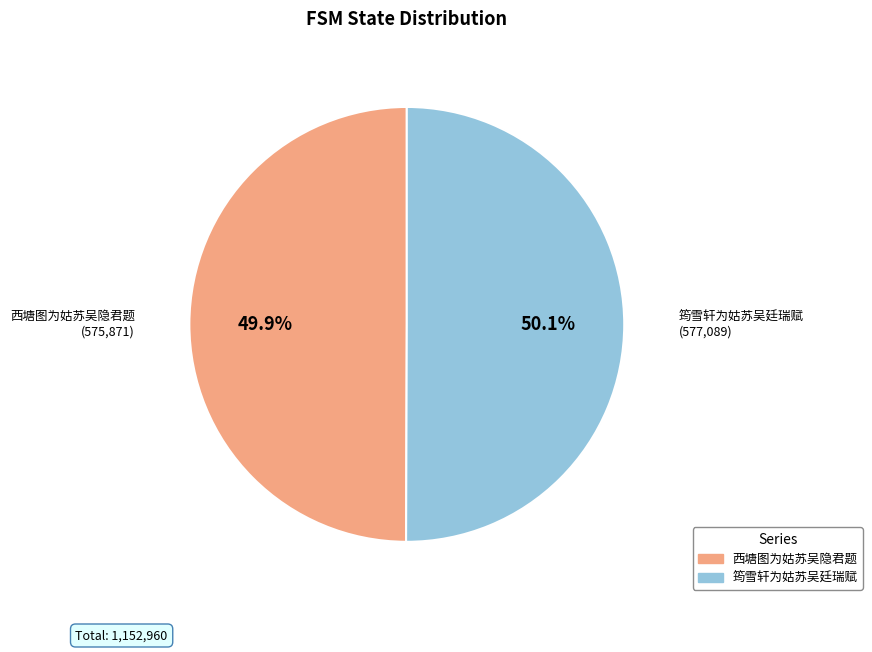

What percentage do 西塘图为姑苏吴隐君题 and 筠雪轩为姑苏吴廷瑞赋 together represent?

100.0%